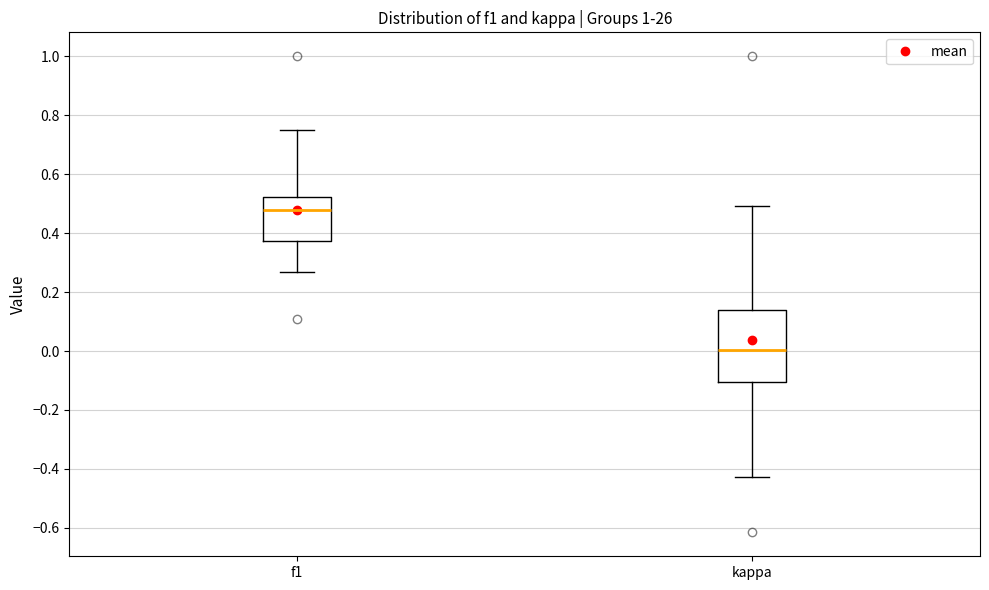

Which box is the tallest, from its lower edge to its upper edge?

kappa